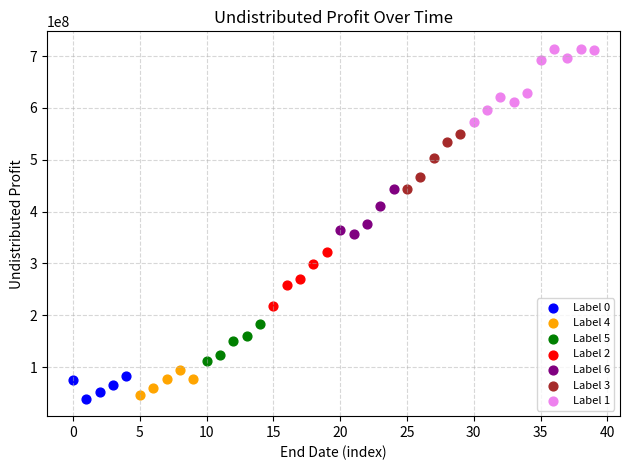

Which series has the largest Y range (max minus min)?

Label 1